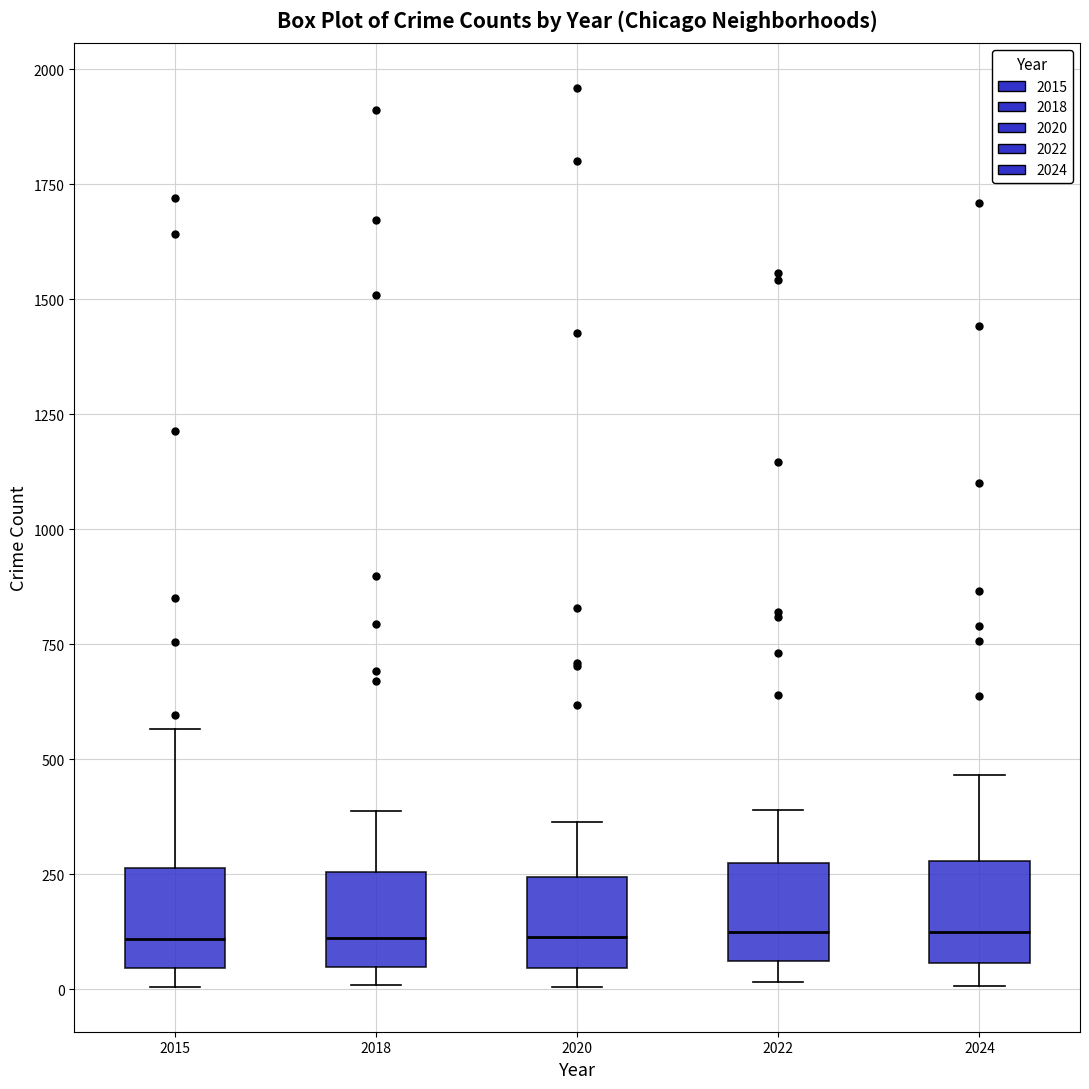

Where is the lower edge of the box at x = 2020 on the y-axis? The values are not printed on the chart, so give them approximately, as read against the axis.

50